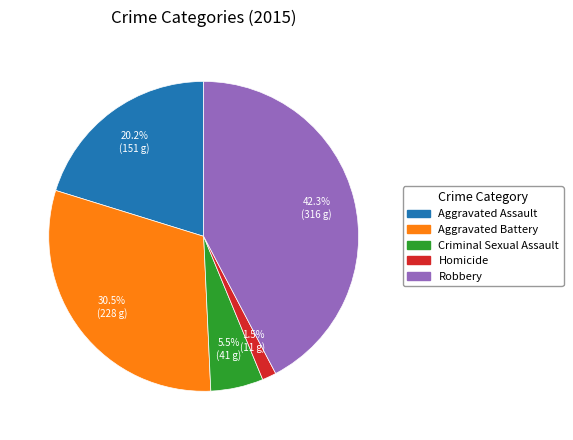

Rank the categories by value from lowest to highest.

Homicide, Criminal Sexual Assault, Aggravated Assault, Aggravated Battery, Robbery